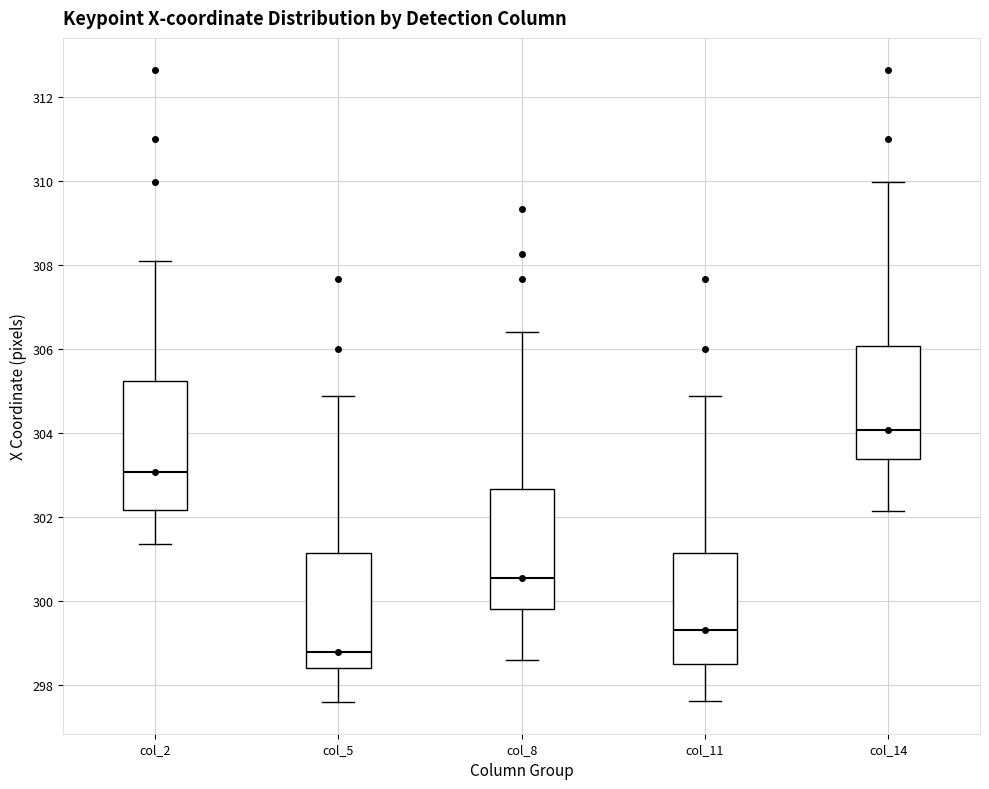

Reading left to right, read every box against the y-axis: the position of its median line, the range the box covers, and the ends of its whiskers. The values are not printed on the chart, so give them approximately, as read against the axis.

col_2: median 303.0, box 302.2 to 305.2, whiskers 301.4 to 308.0
col_5: median 298.8, box 298.4 to 301.2, whiskers 297.6 to 304.8
col_8: median 300.6, box 299.8 to 302.6, whiskers 298.6 to 306.4
col_11: median 299.4, box 298.6 to 301.2, whiskers 297.6 to 304.8
col_14: median 304.0, box 303.4 to 306.0, whiskers 302.2 to 310.0